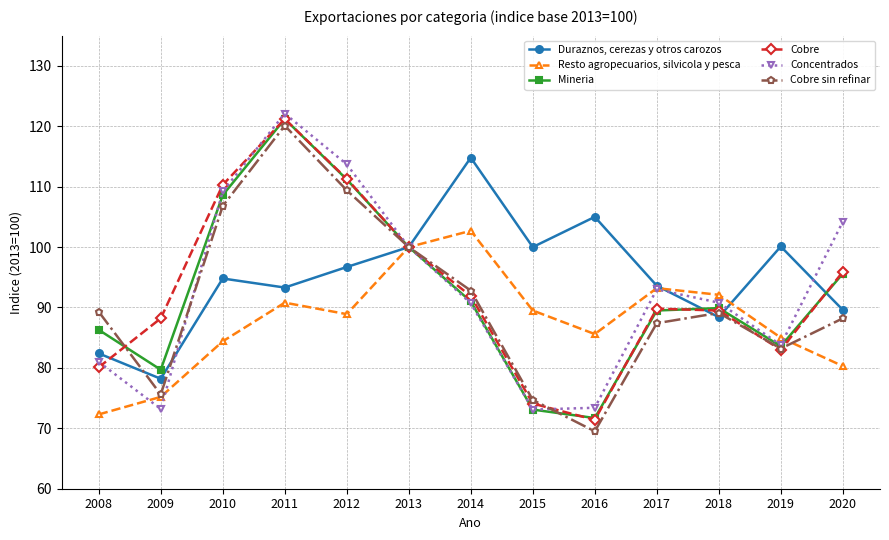

How many categories are shown in the chart?

13